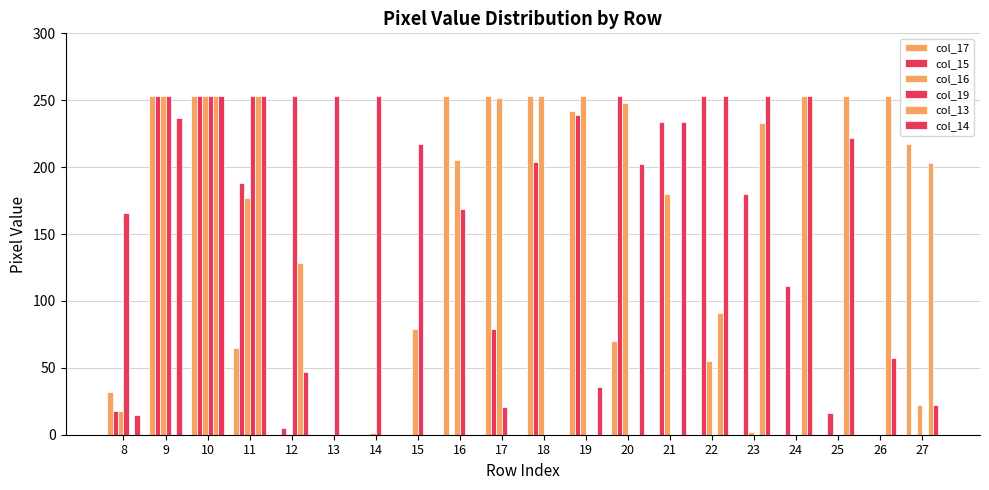

Which series has the largest total across all categories?

col_14